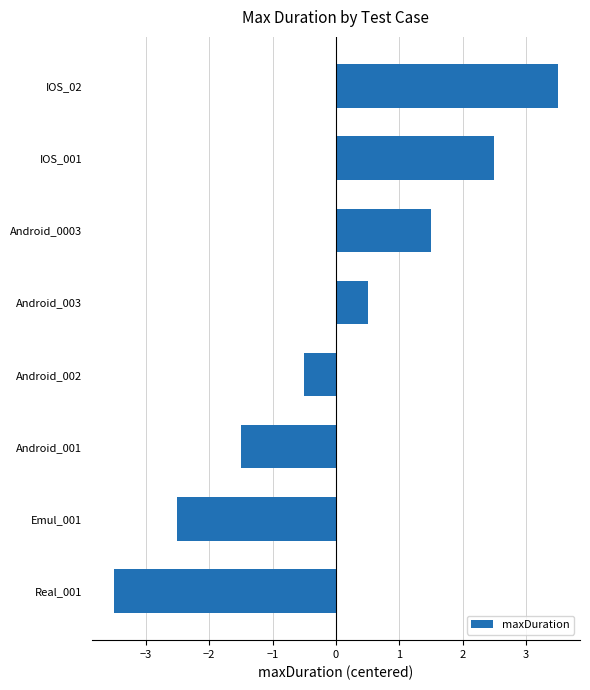

Reading bottom to top, what are all the values shown in this chart?

Real_001=-3.5	Emul_001=-2.5	Android_001=-1.5	Android_002=-0.5	Android_003=0.5	Android_0003=1.5	IOS_001=2.5	IOS_02=3.5